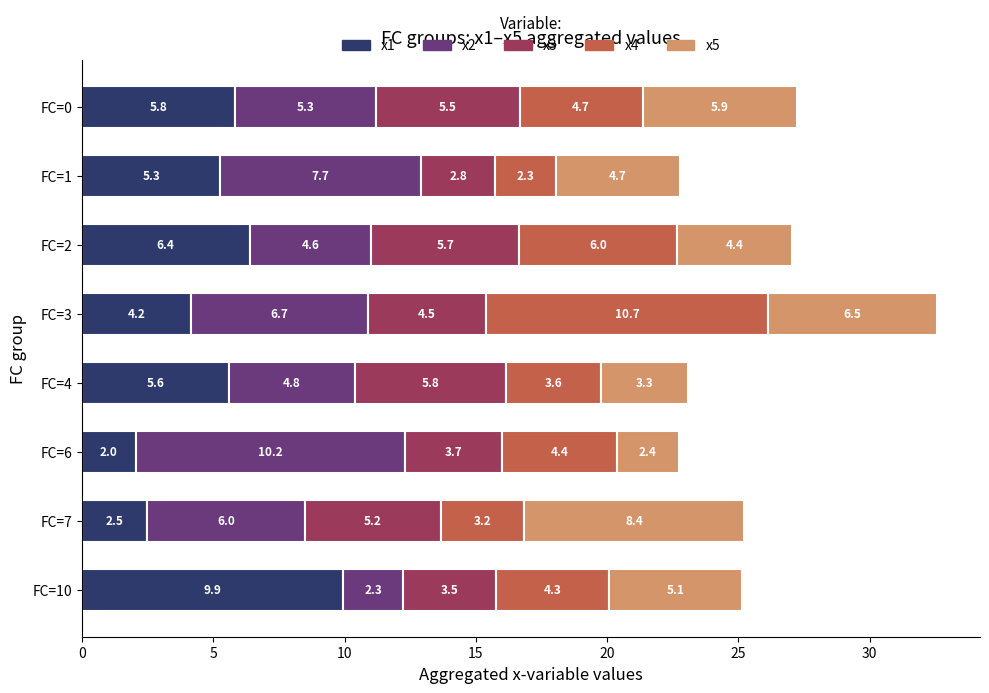

How many data points in x1 are above 5?

5